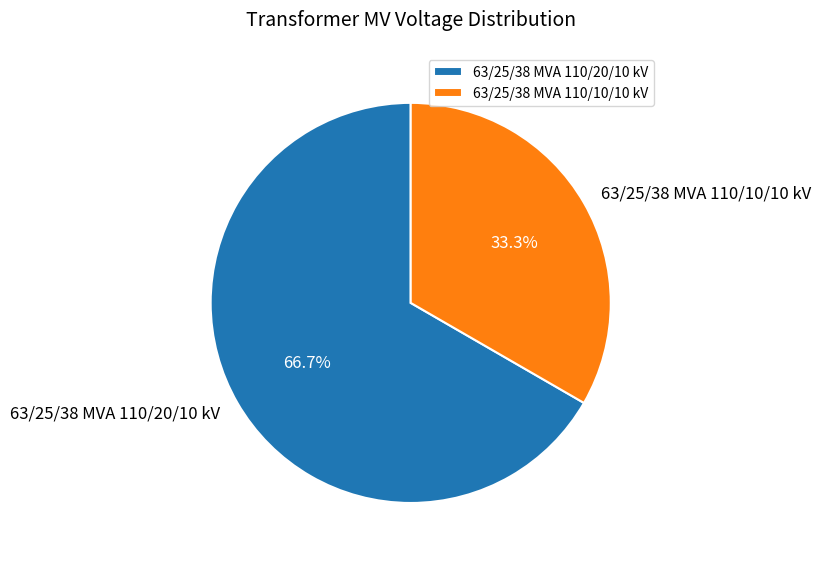

Which category has the biggest portion of the pie?

63/25/38 MVA 110/20/10 kV